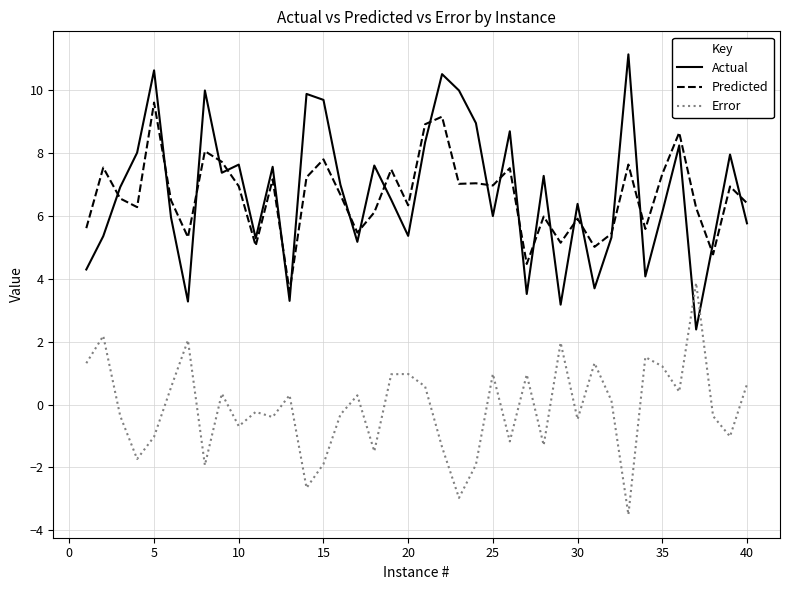

Does the chart have visible grid lines?

Yes